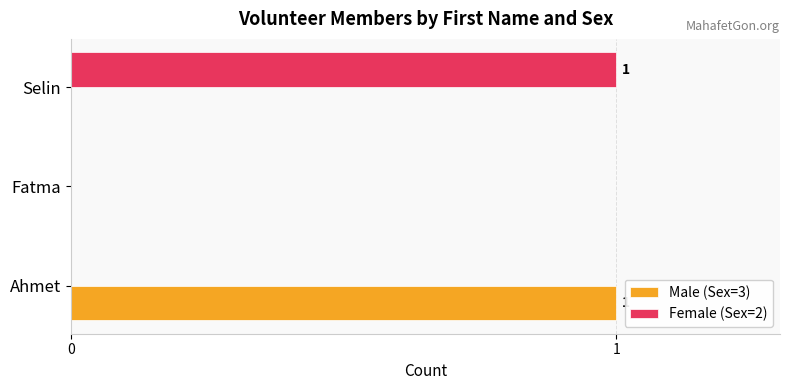

Is it true that Male (Sex=3) equals 0 at Selin?

True